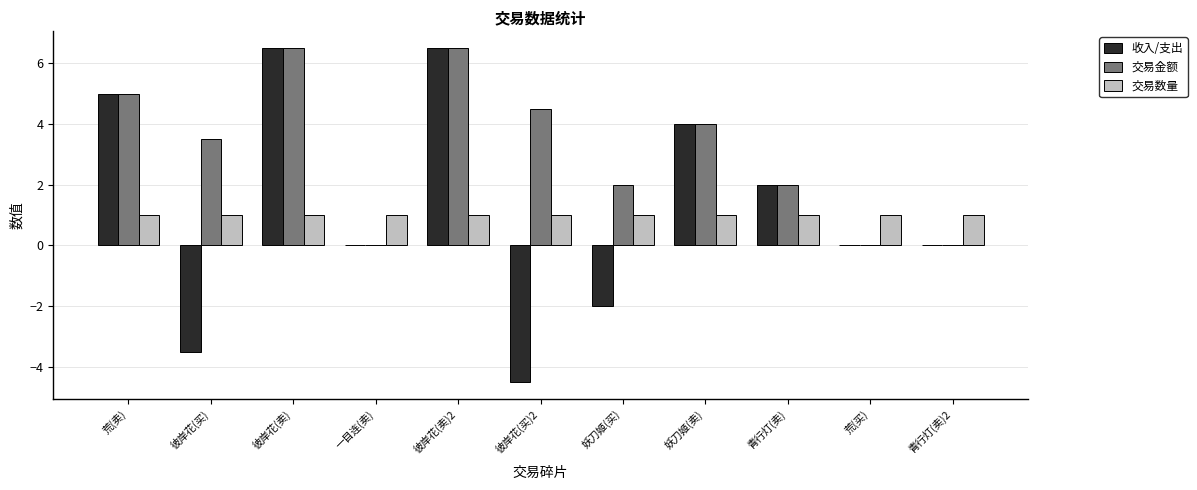

How many groups of bars are there?

11